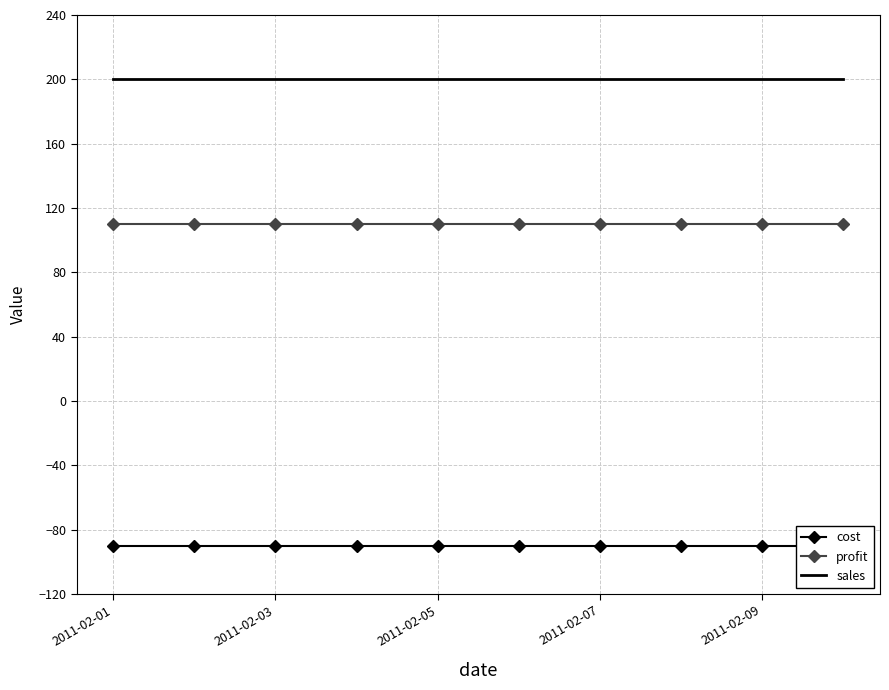

The value of profit at 2011-02-03 is 110. True or false?

True